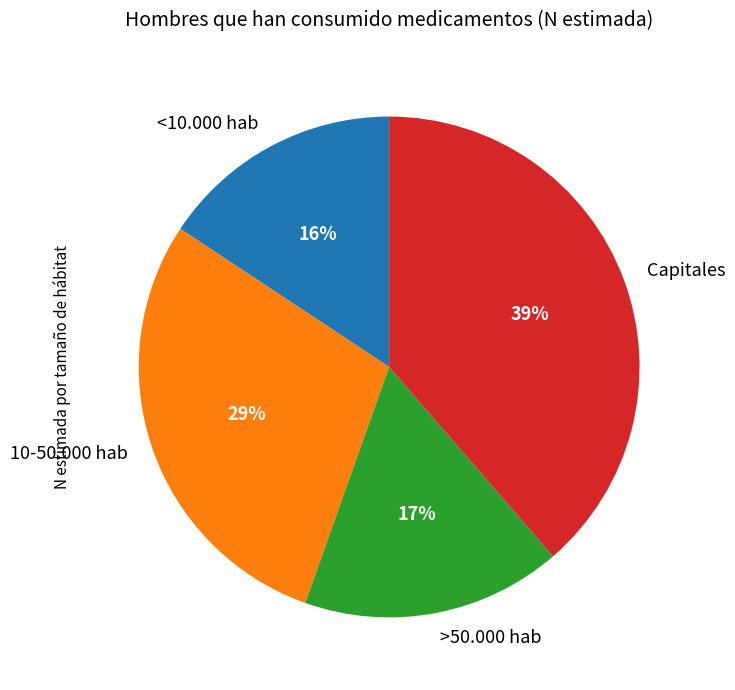

Approximately how many times larger is the value at 10-50.000 hab compared to Capitales?

0.7